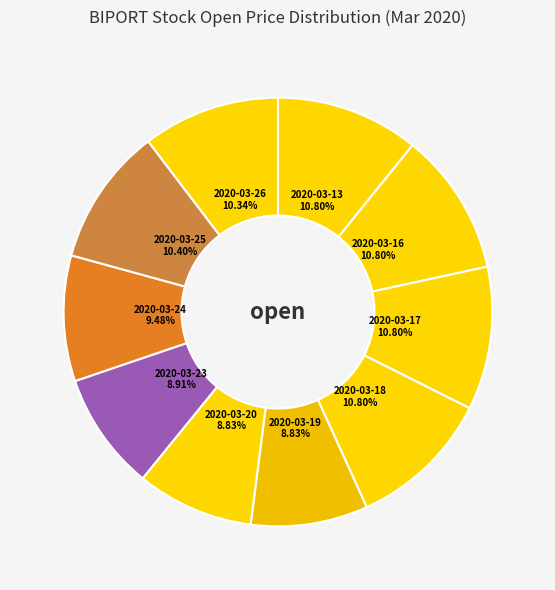

To the nearest percent, what percentage of the pie is 2020-03-18?

11%